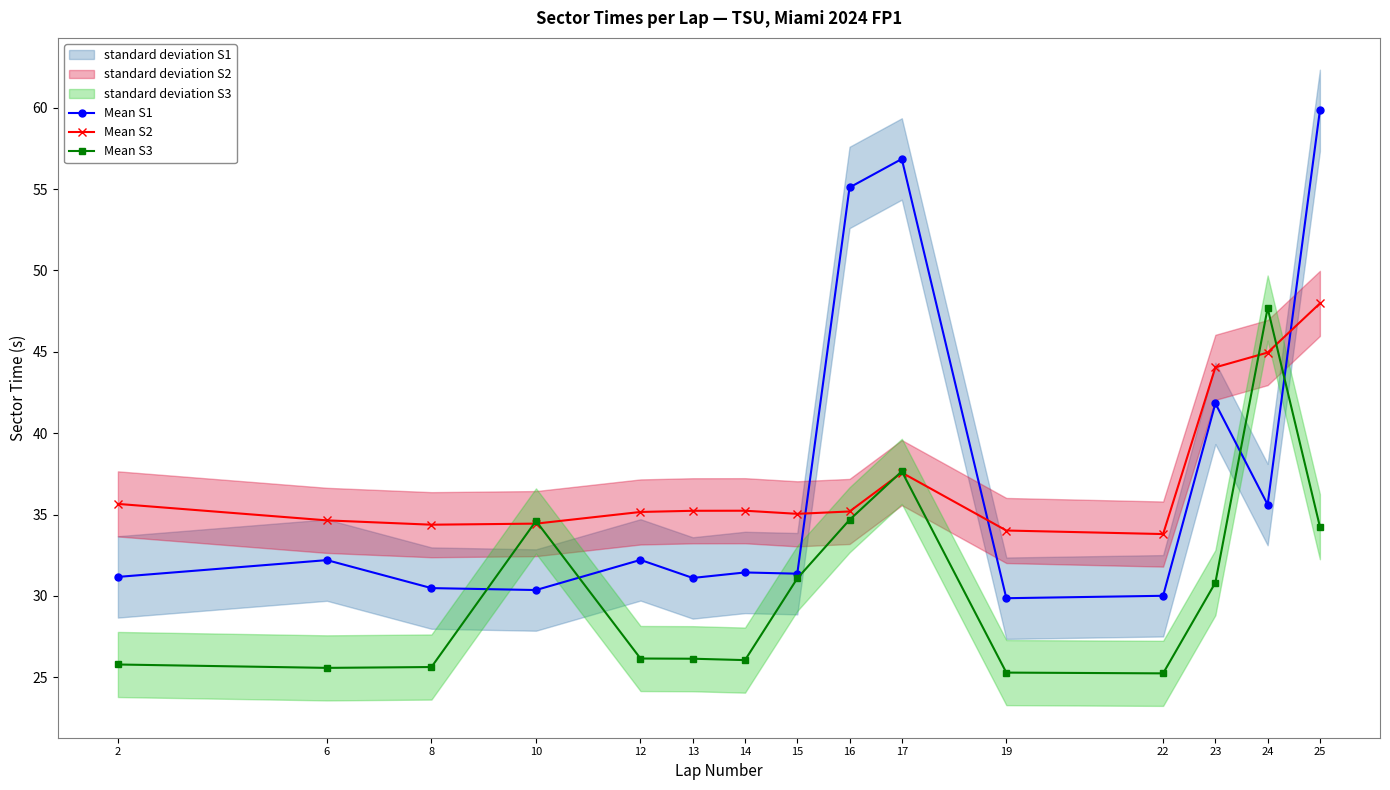

What is the spread (max minus min) of values at 13?

9.1